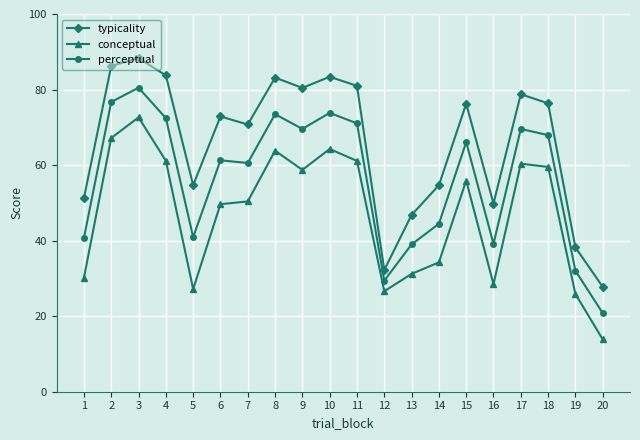

Which category has the lowest value in the conceptual series?

20